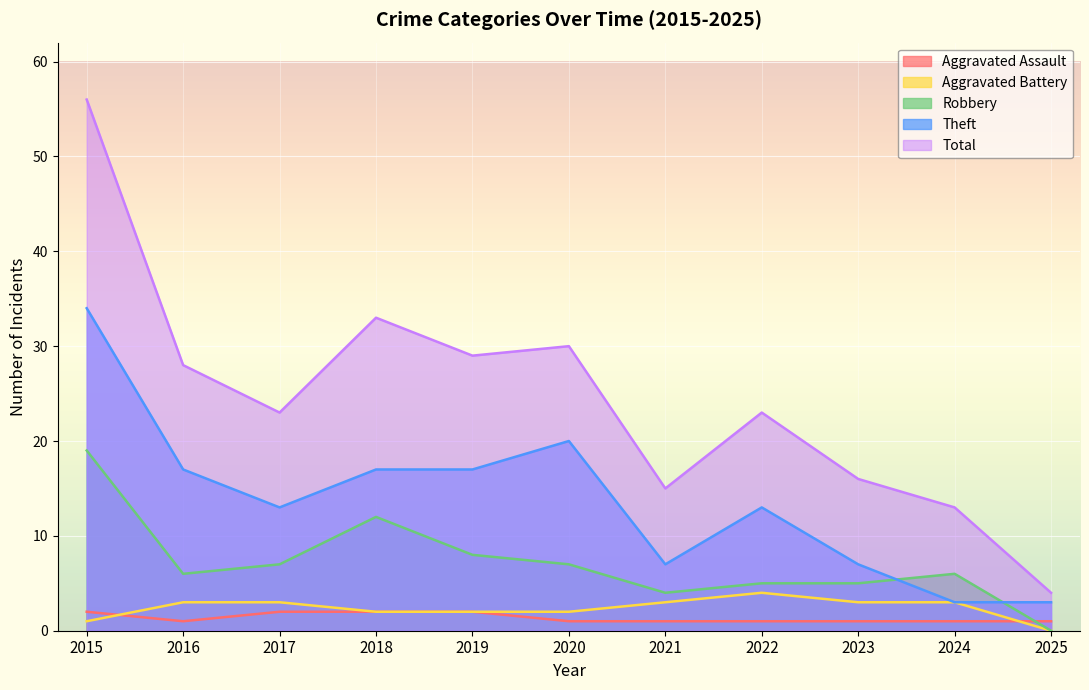

True or false: Total and Theft intersect in this chart.

False